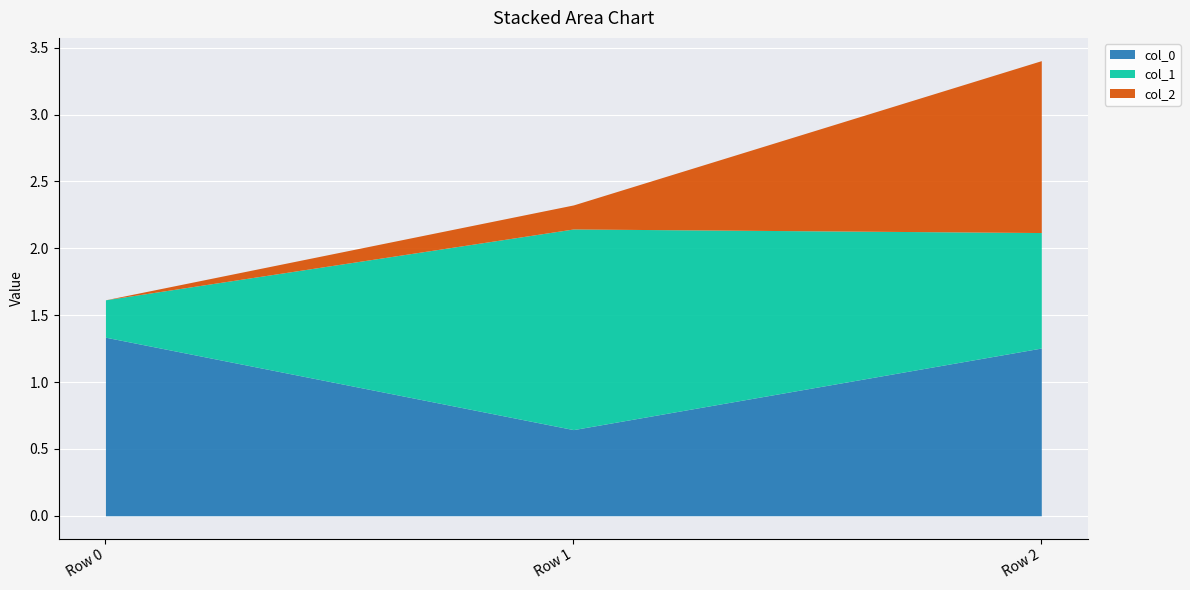

What are all the series names shown in the legend?

col_0, col_1, col_2